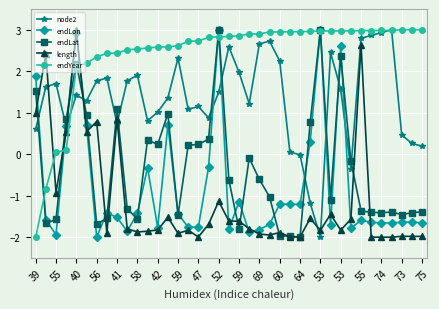

True or false: length has more than 0 points higher than both neighbors.

True